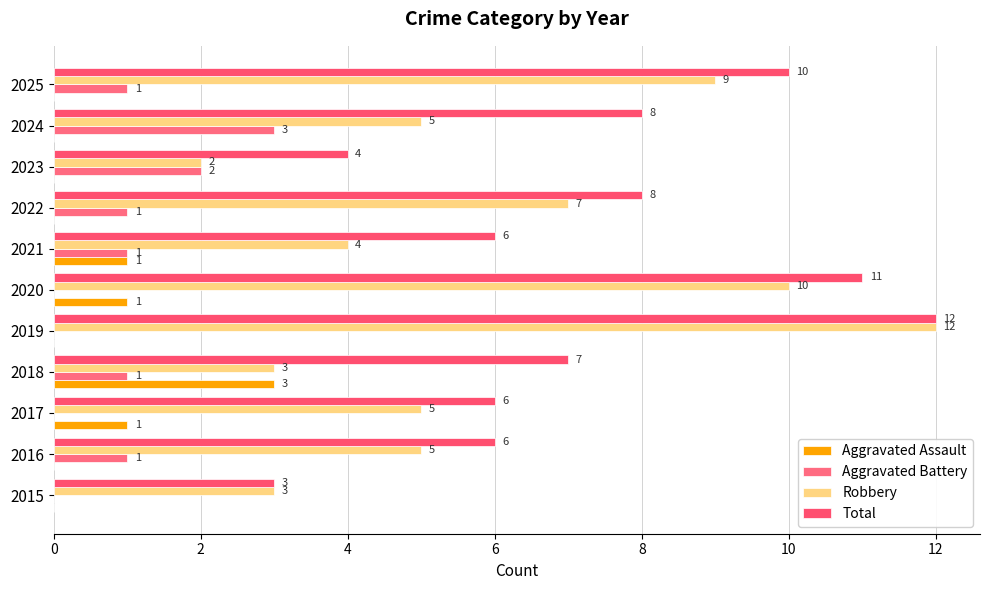

How many distinct data groups are displayed?

4